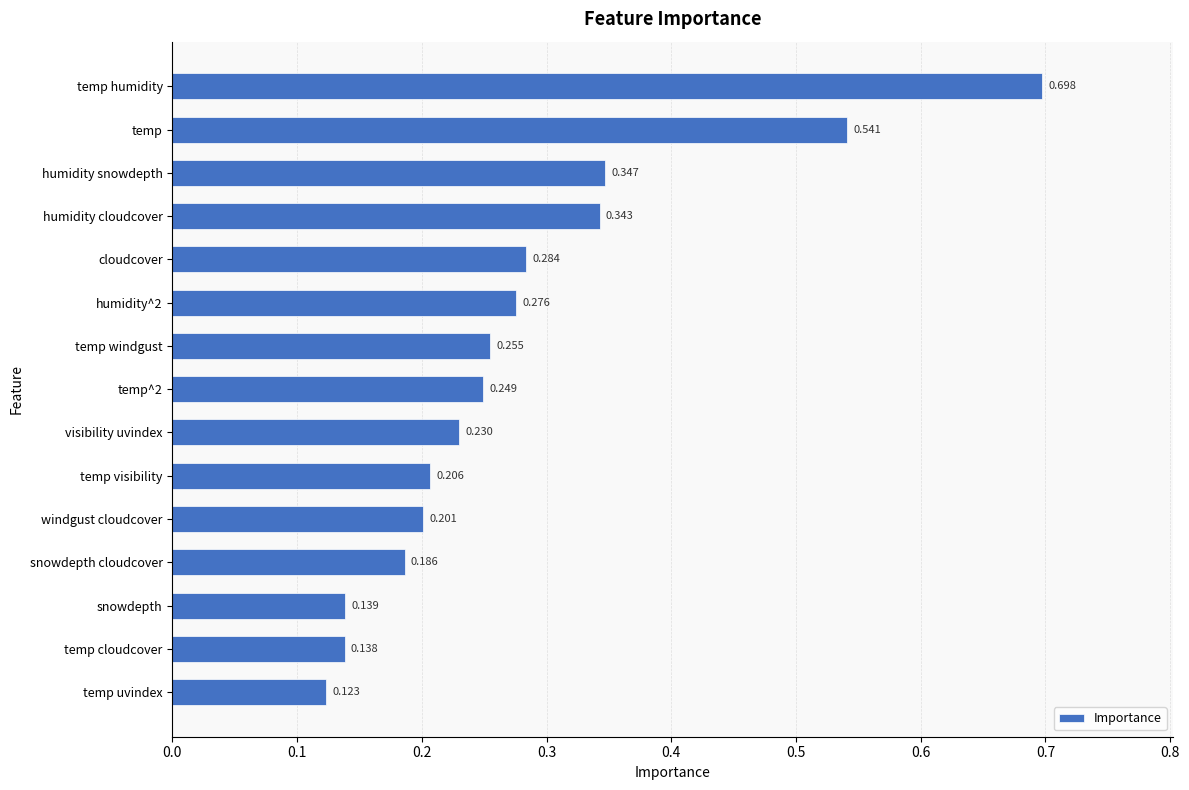

What is the label of the 11th bar from the bottom?

cloudcover